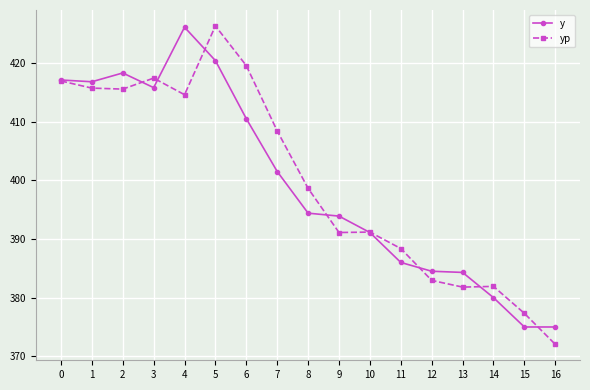

Which series has the widest spread of values?

yp